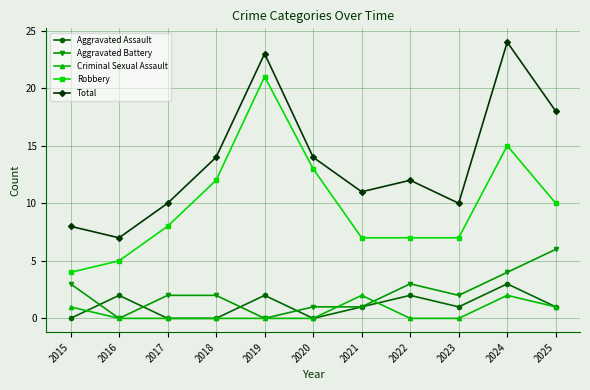

Which category has the highest value across all series?

2024